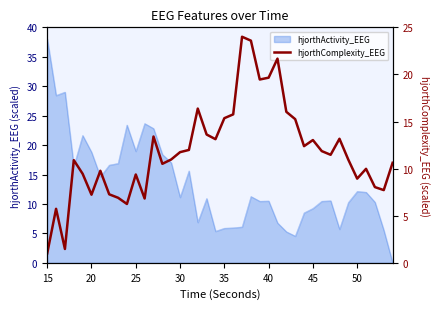

How many data points are less than 11?

20